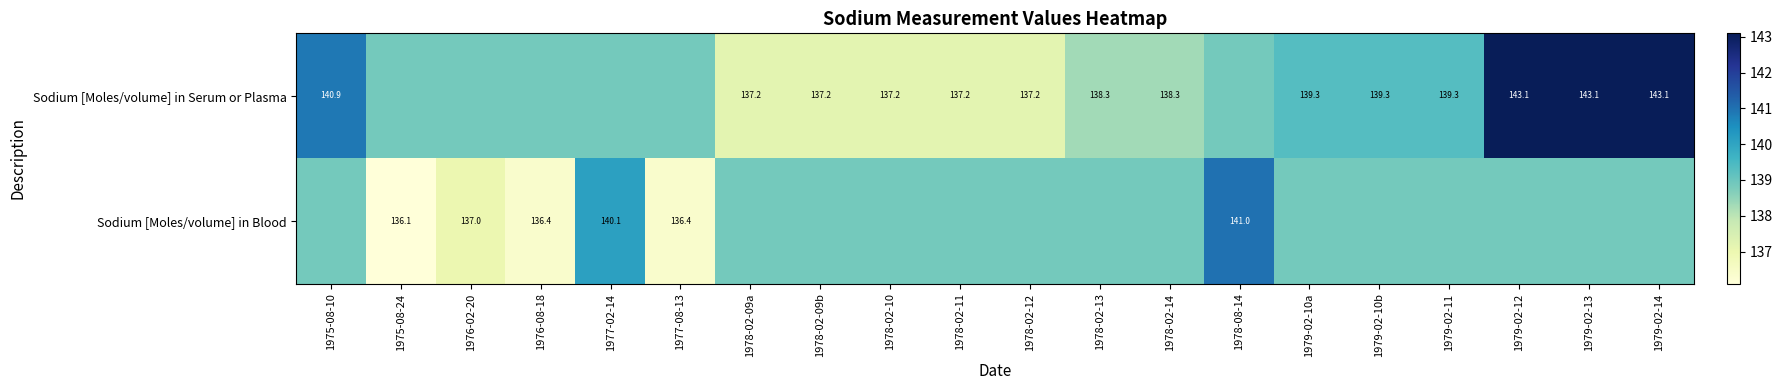

At how many categories does at least one series exceed 142?

3